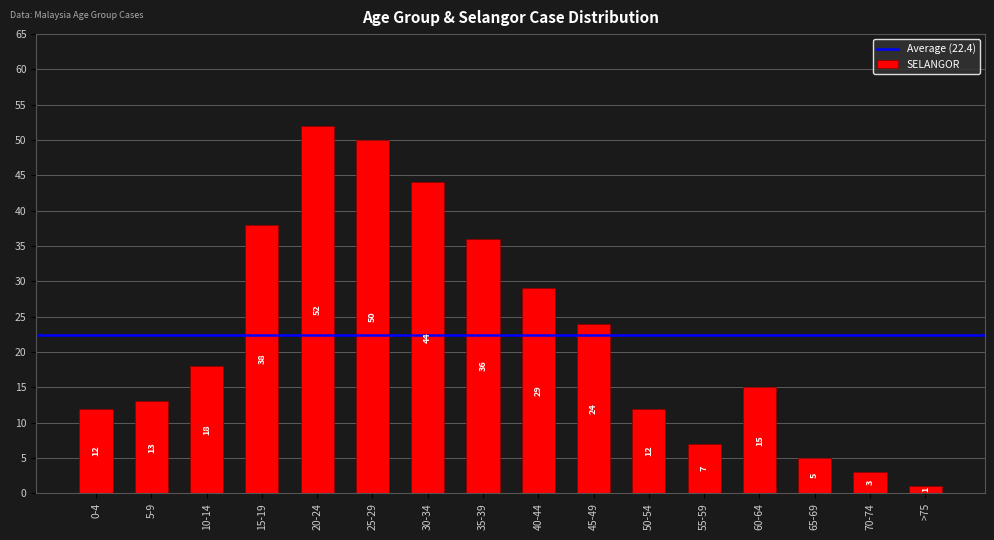

How many bars are there in total?

16